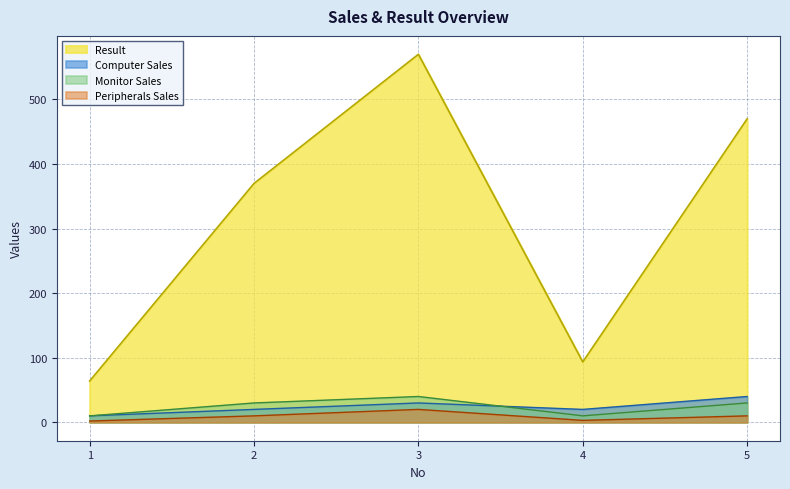

What is the value of the Computer Sales point at the 3rd from the left?

30.0